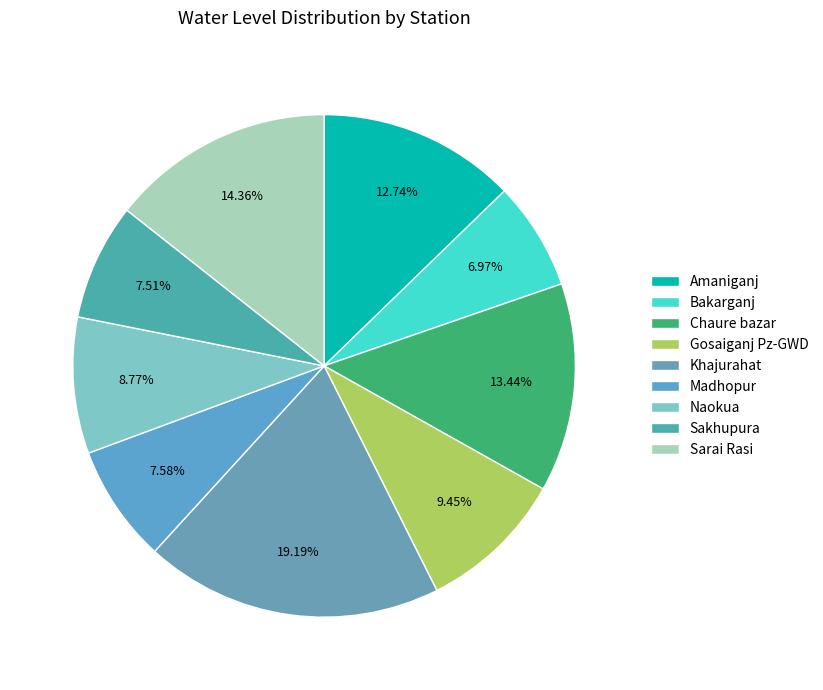

To the nearest percent, what portion does Chaure bazar represent?

13%